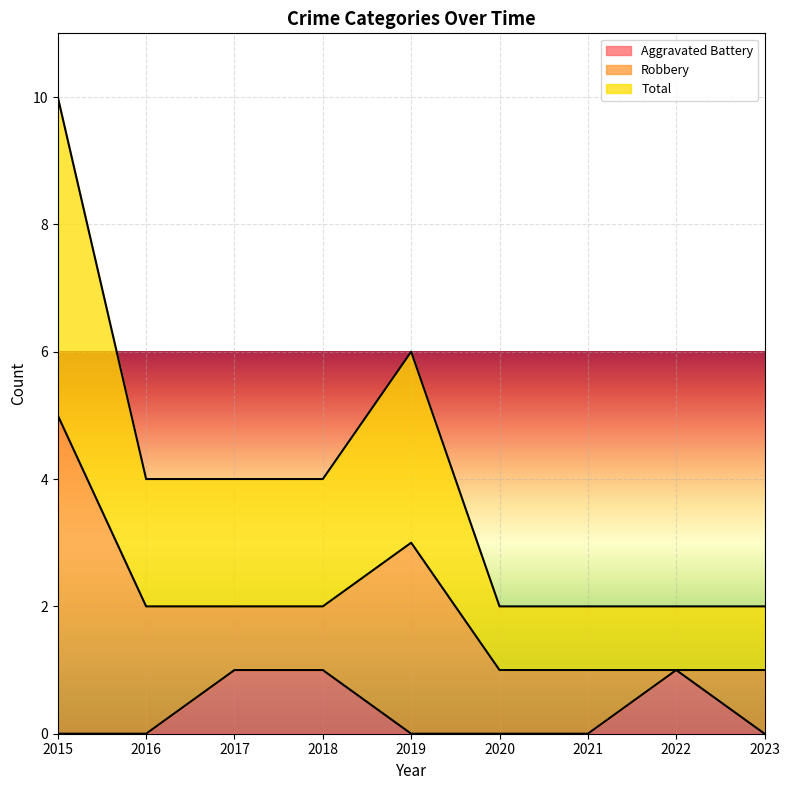

How many Aggravated Battery values are between 0 and 1?

9